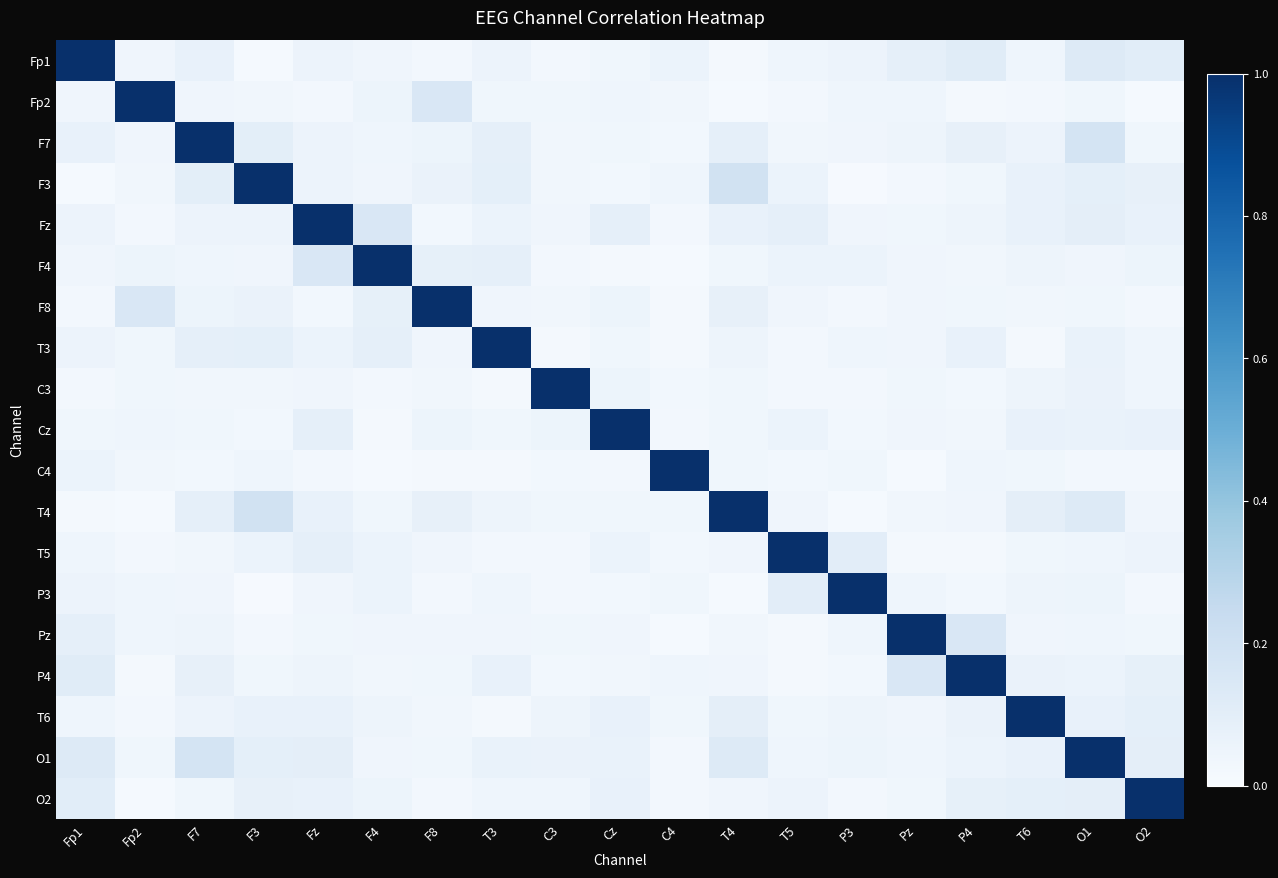

What is the difference between the highest and lowest values at O1?

1.0